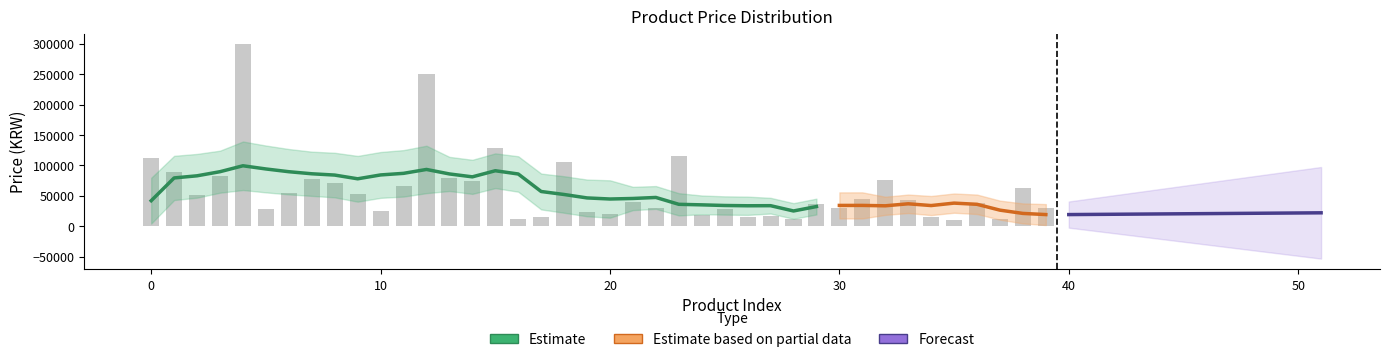

Reading left to right, transcribe all the data shown in this chart.

0=113000	1=88900	2=52000	3=82900	4=299000	5=28000	6=54000	7=77800	8=71000	9=52800	10=24900	11=65900	12=250000	13=78800	14=74900	15=129000	16=11900	17=14700	18=105000	19=23300	20=19900	21=39500	22=29800	23=114860	24=18900	25=28040	26=14900	27=16220	28=11500	29=35900	30=30870	31=45410	32=76860	33=42900	34=15200	35=10900	36=37950	37=12810	38=62900	39=29800